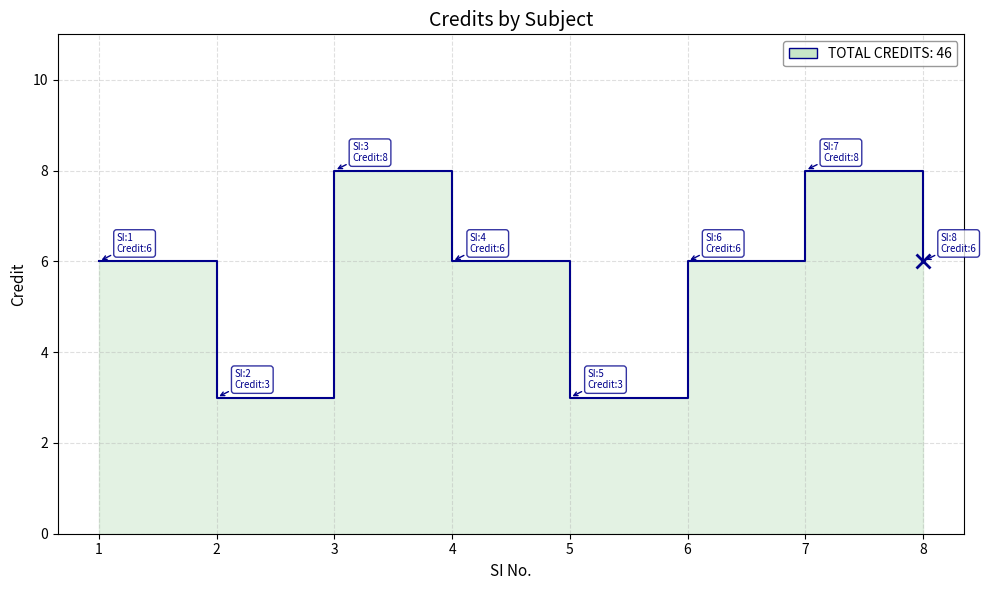

What is the sum of the values at 7 and 6?

14